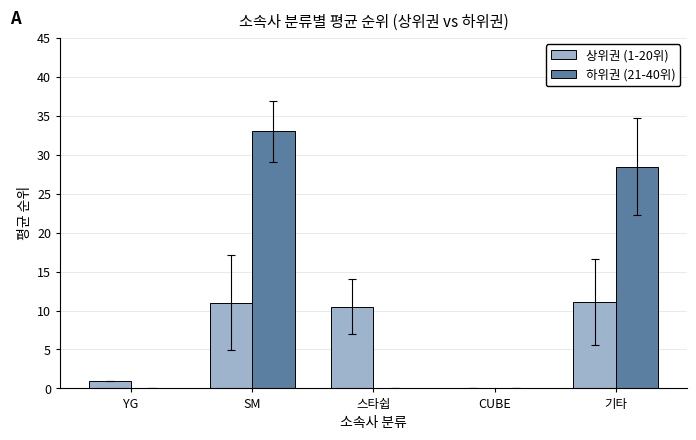

At which label is 상위권 (1-20위) closest to 5?

YG